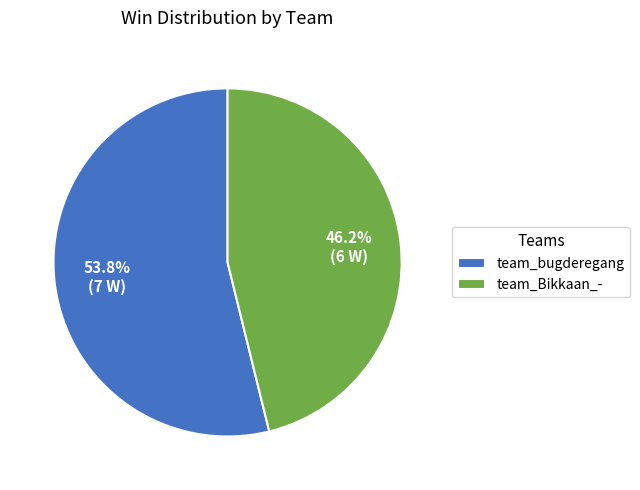

Do team_bugderegang and team_Bikkaan_- together represent more than half of the pie?

Yes